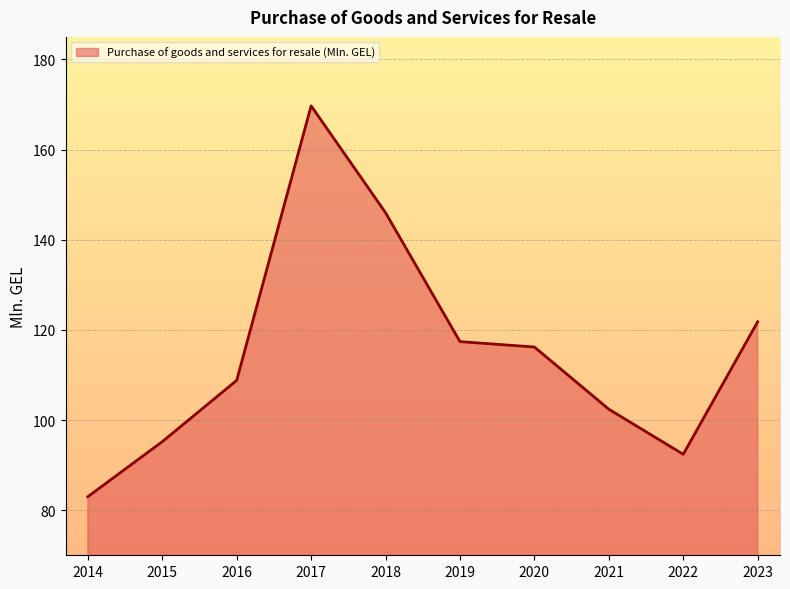

Reading right to left, what are all the values shown in this chart?

121.8	92.4	102.4	116.2	117.4	146.0	169.7	108.8	95.2	83.0